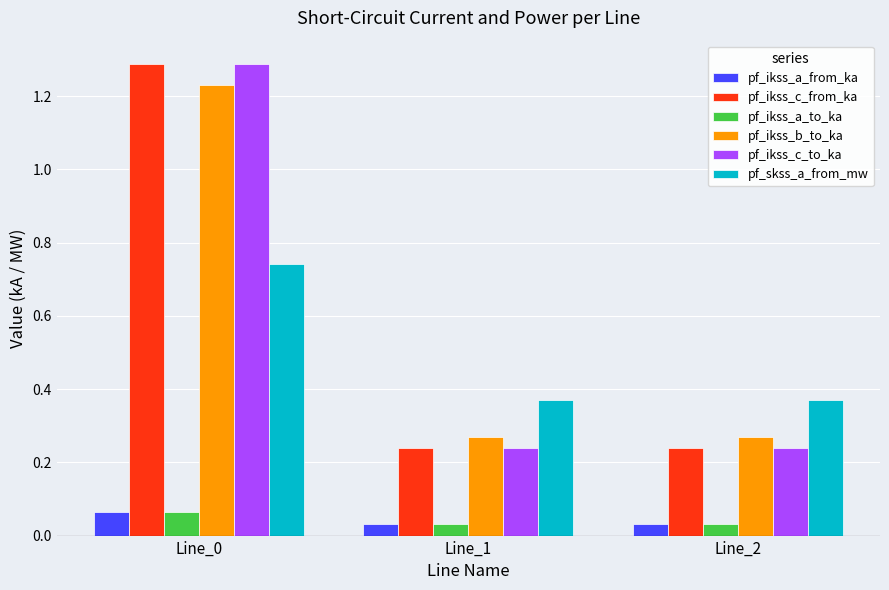

How many pf_ikss_a_from_ka values are between 0 and 1?

3